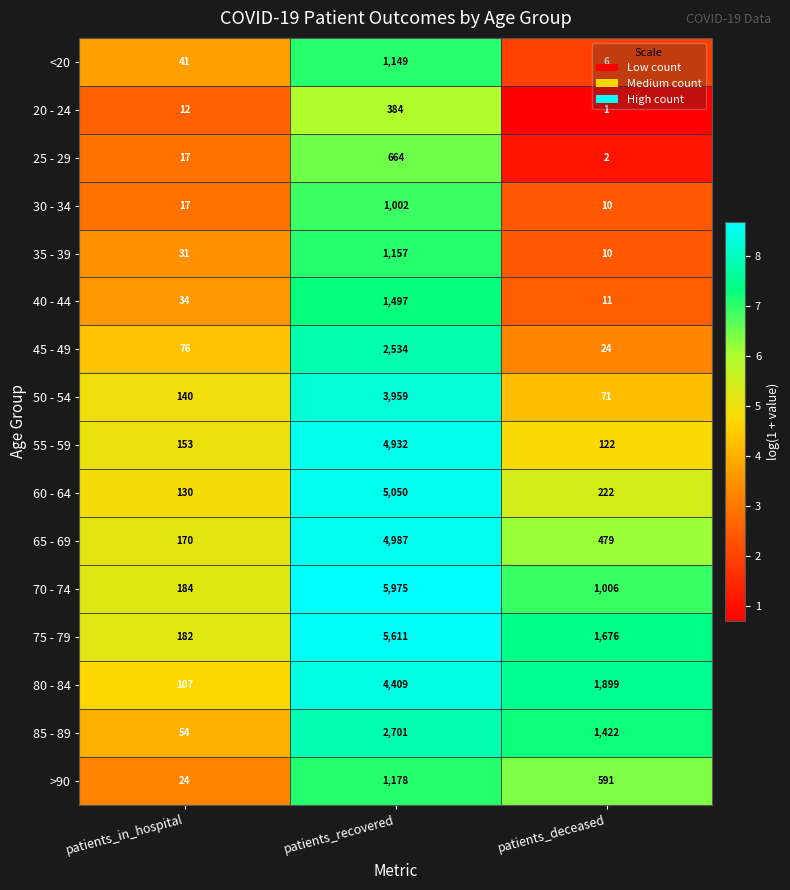

At how many categories does at least one series exceed 4?

3